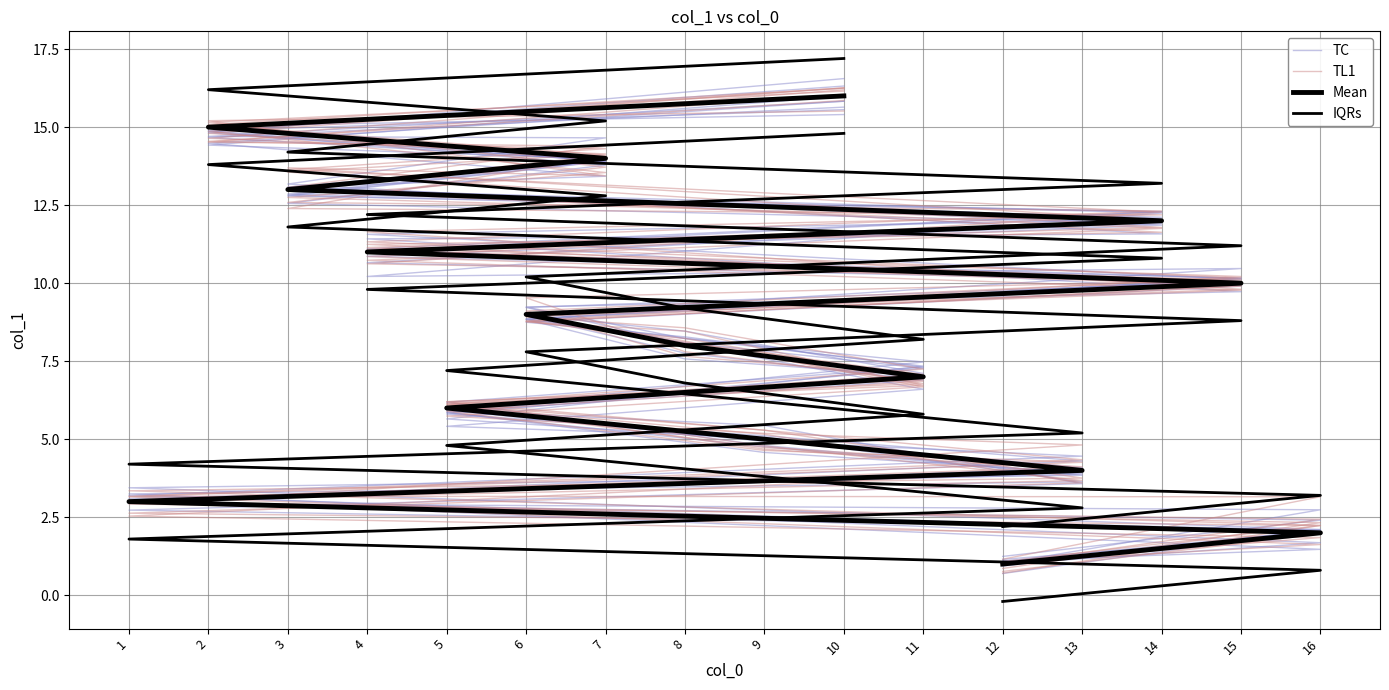

Which has a higher value, 14 or 7?

7